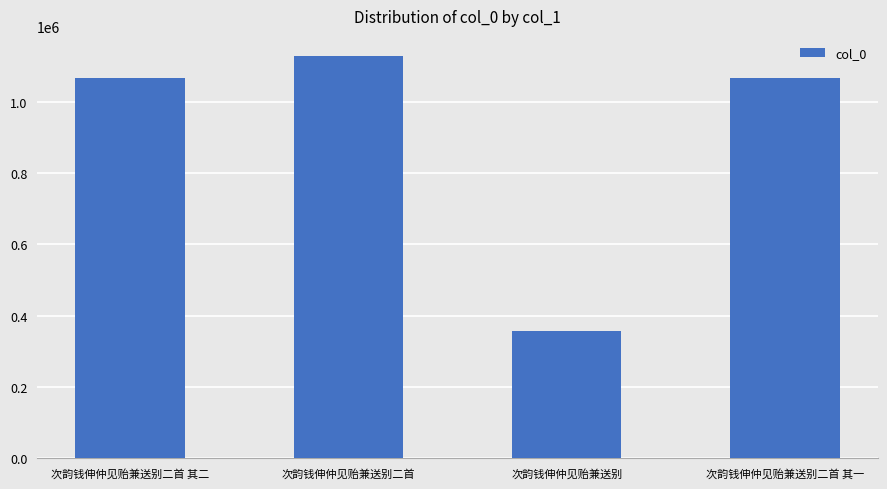

Is it true that the value at 次韵钱伸仲见贻兼送别二首 其一 is 534243?

False